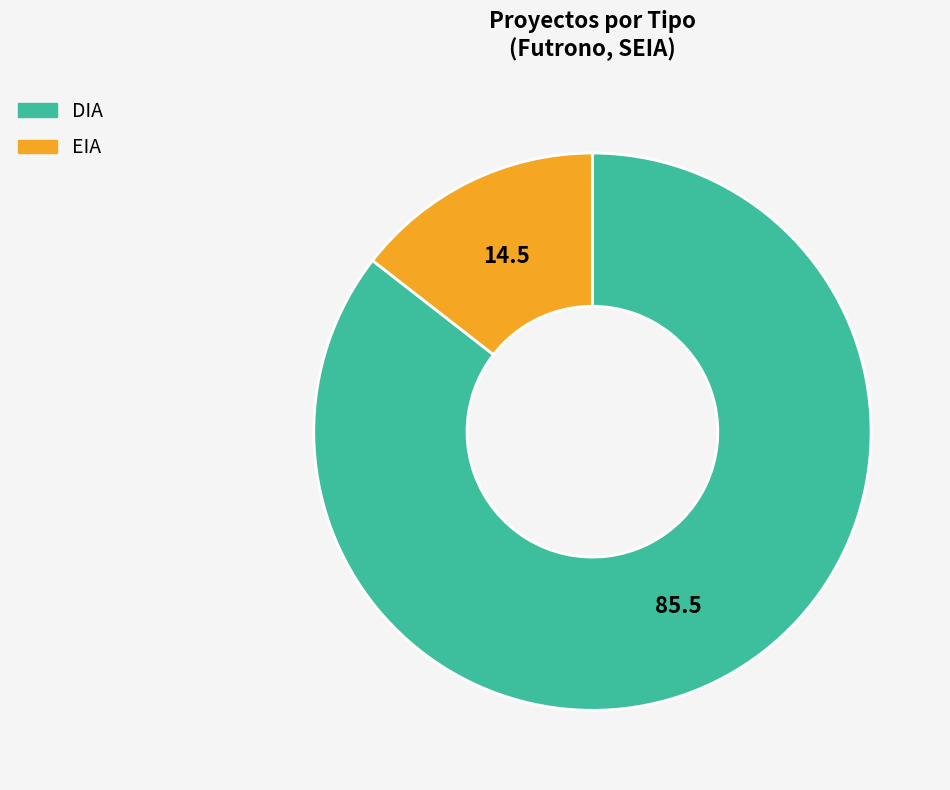

Is it true that EIA is 14% of the pie?

True